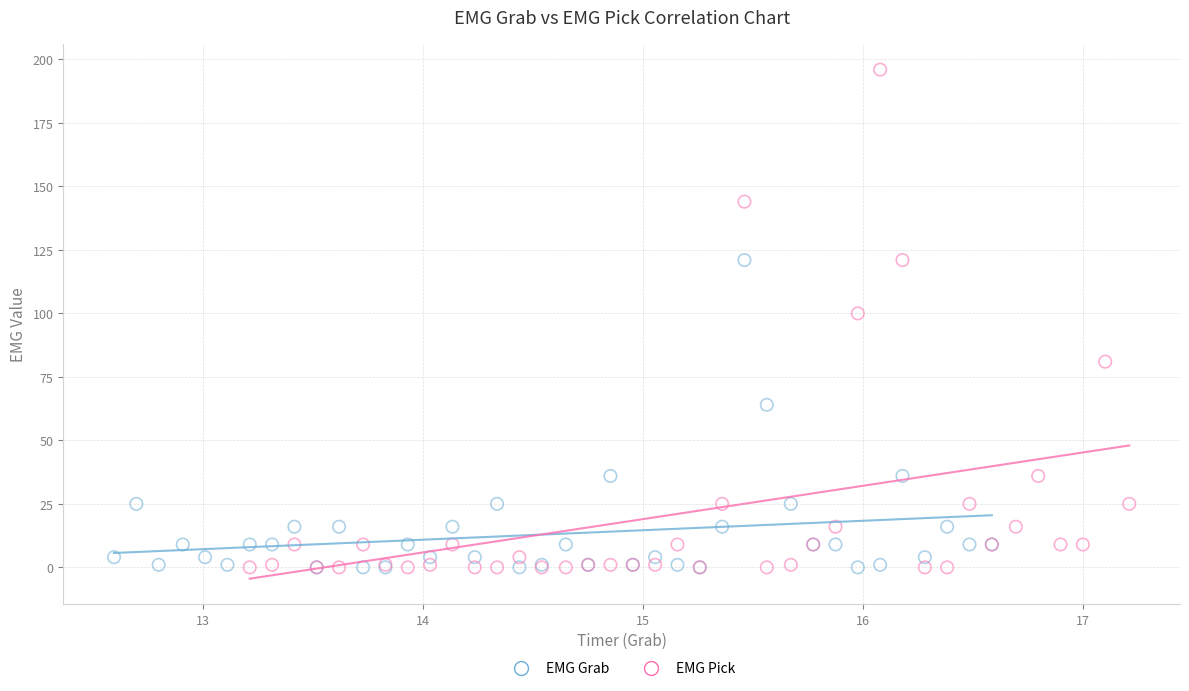

Which series reaches the maximum Y coordinate?

EMG Pick